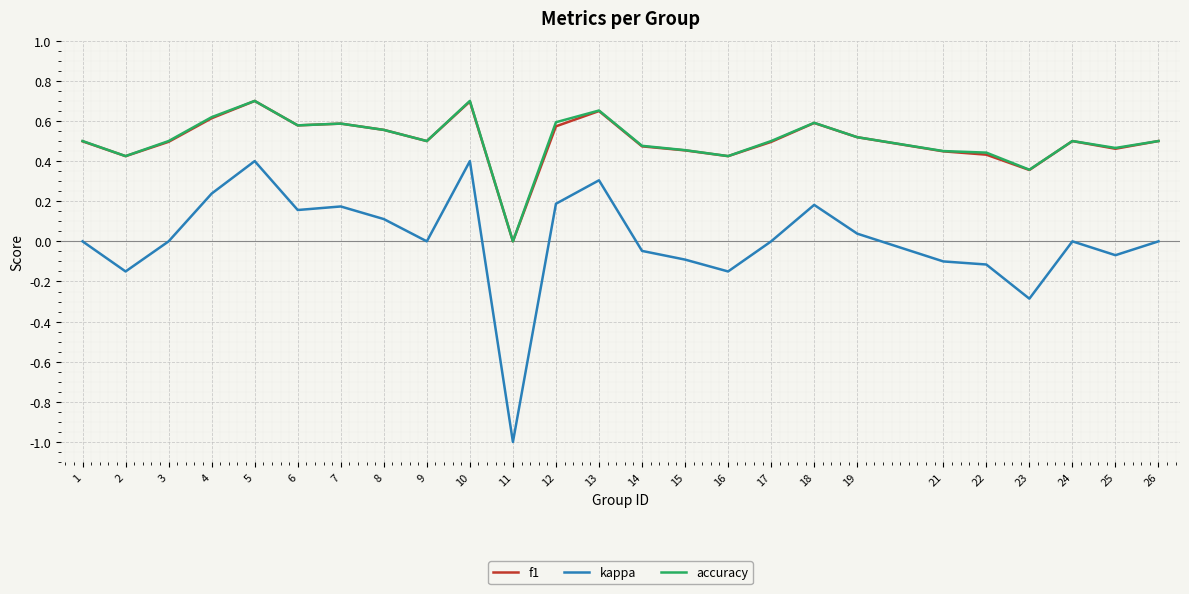

Where is the first local maximum for f1?

5